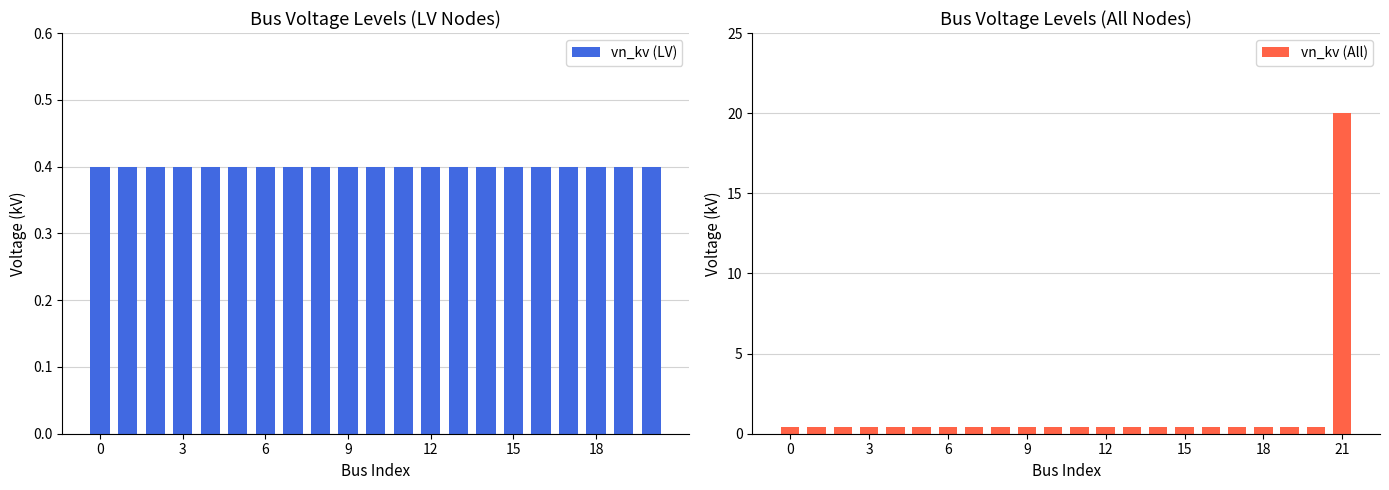

Reading left to right, what are all the values shown in this chart?

0.4	0.4	0.4	0.4	0.4	0.4	0.4	0.4	0.4	0.4	0.4	0.4	0.4	0.4	0.4	0.4	0.4	0.4	0.4	0.4	0.4	20.0